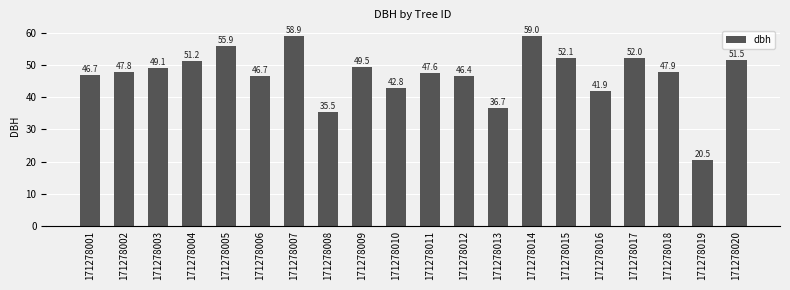

What is the change in value from 171278008 to 171278019?

-15.0